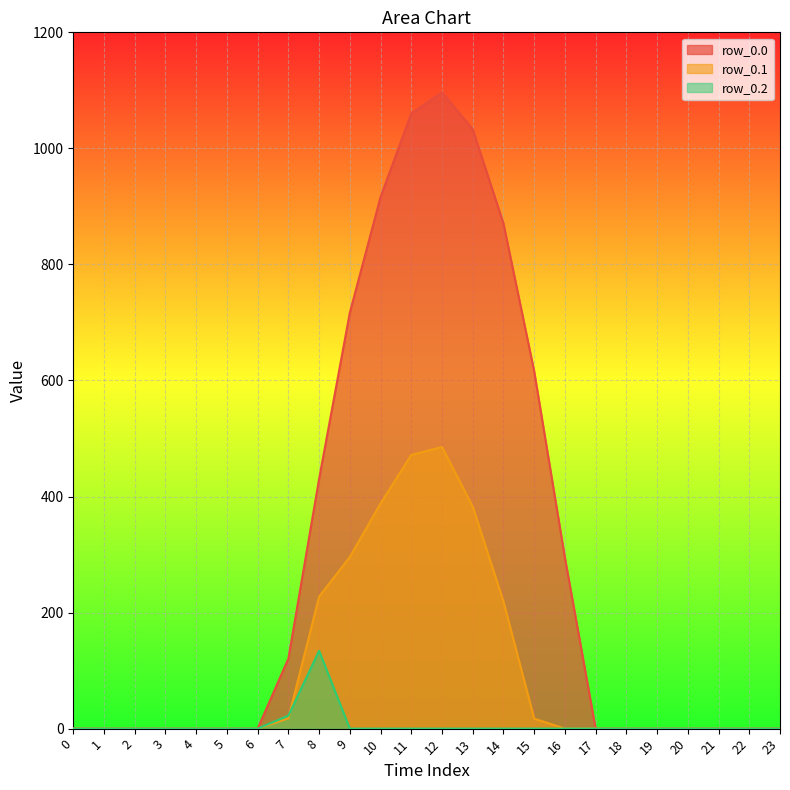

In row_0.2, how many points are higher than both neighbors (excluding endpoints)?

1